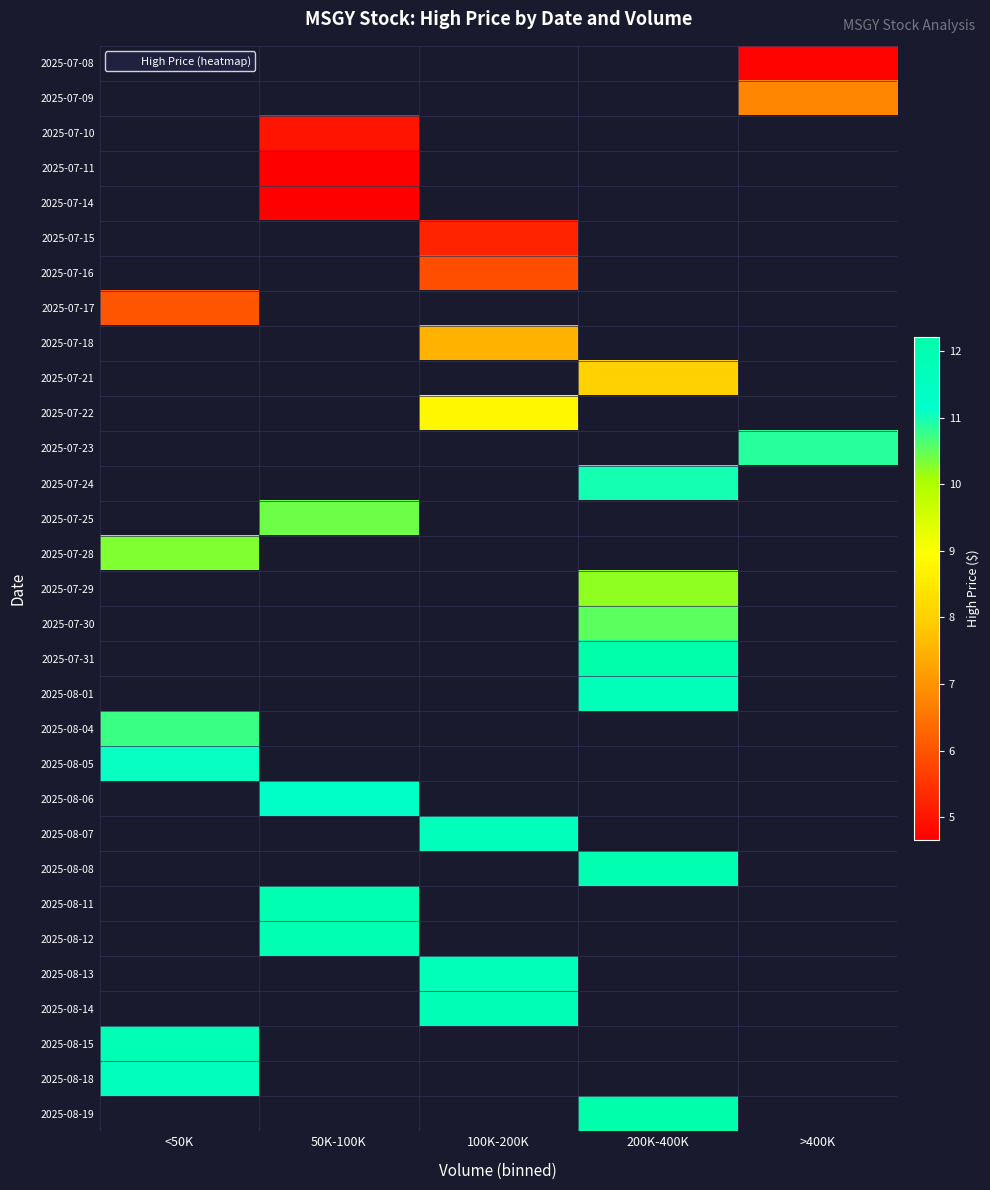

The 2025-07-22 series shows 4.5 at 100K-200K. True or false?

False